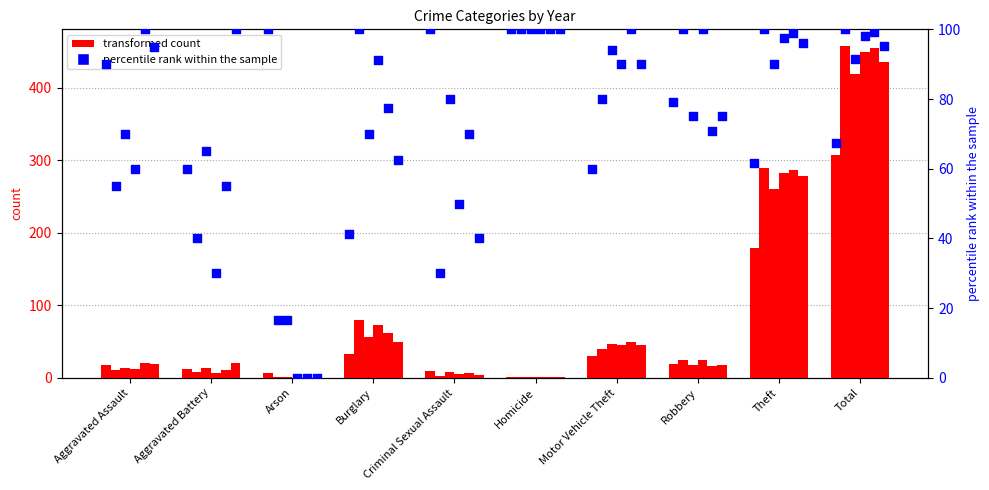

Is the value of 2022 at Robbery greater than the value of 2017 at Burglary?

No